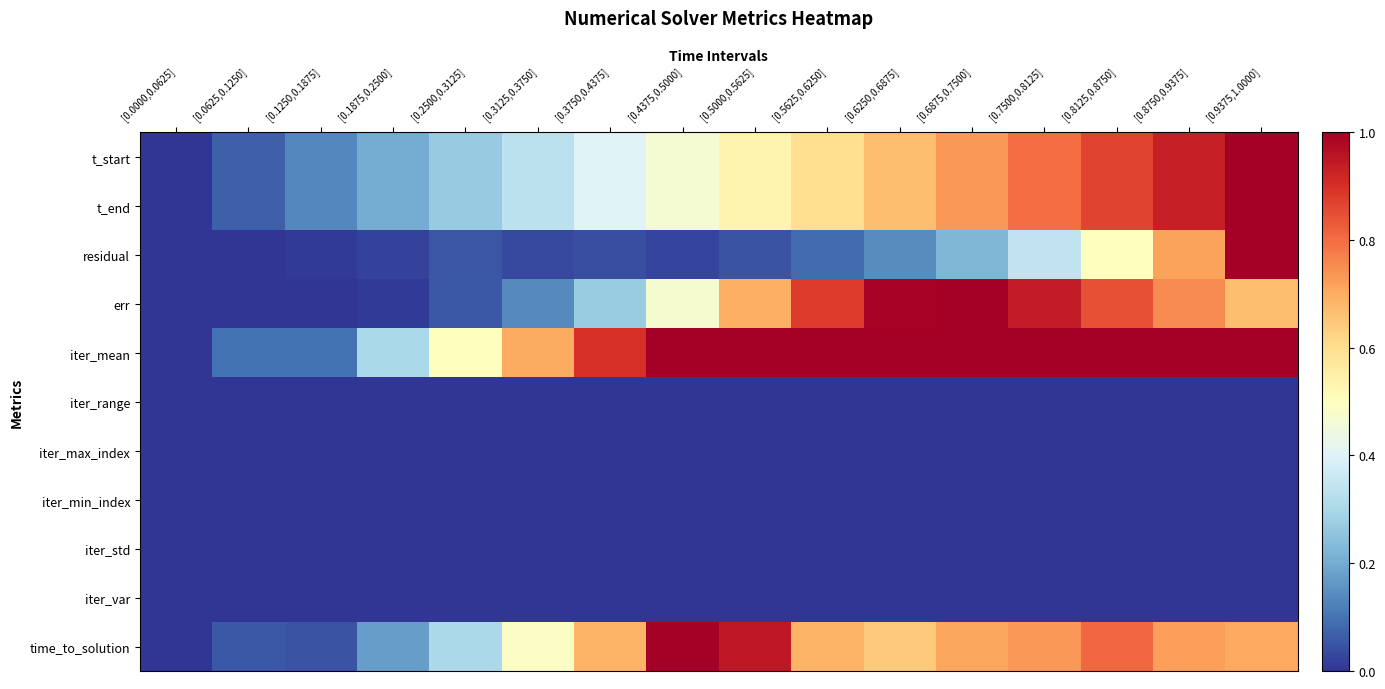

Count the number of data series in this chart.

11